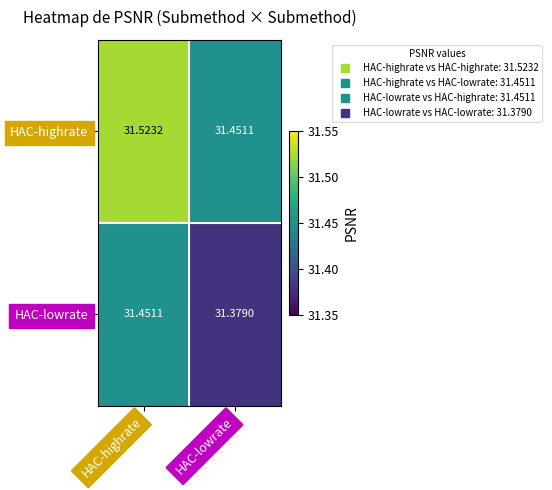

Which category has the lowest value across all series?

HAC-lowrate